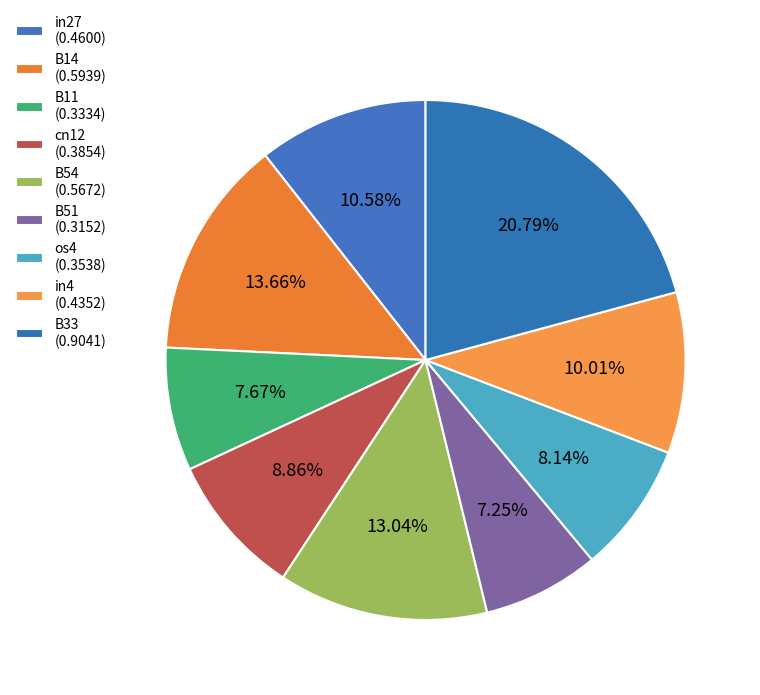

The cn12 slice represents 9% of the pie. True or false?

True